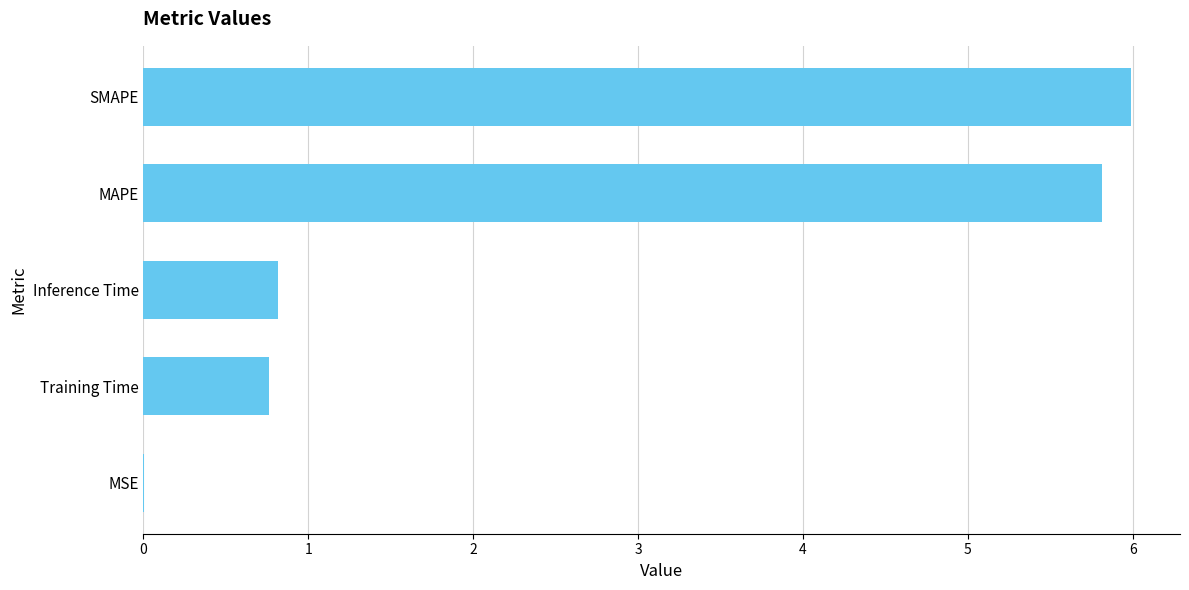

What is the sum of all values?

13.4